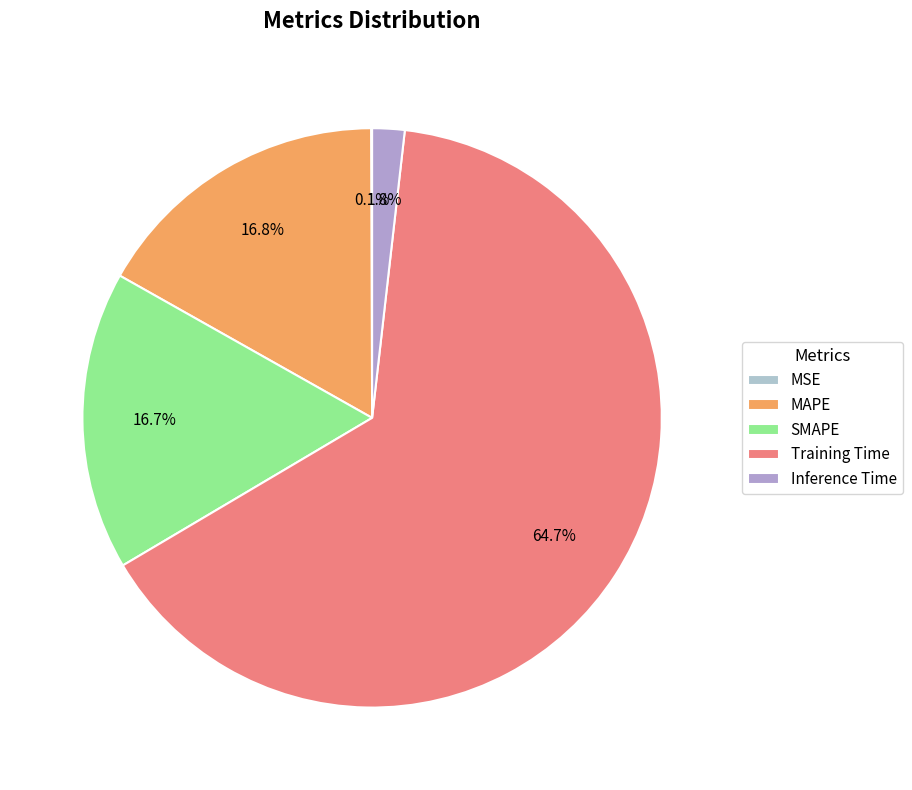

Which slice is the smallest?

MSE